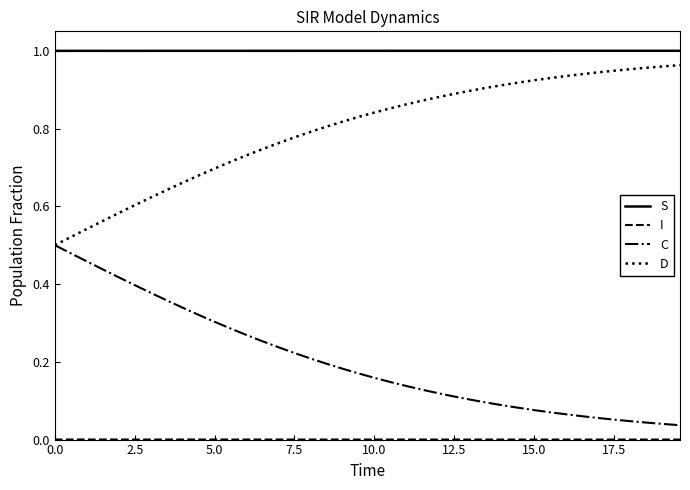

Which series has the largest total across all categories?

S